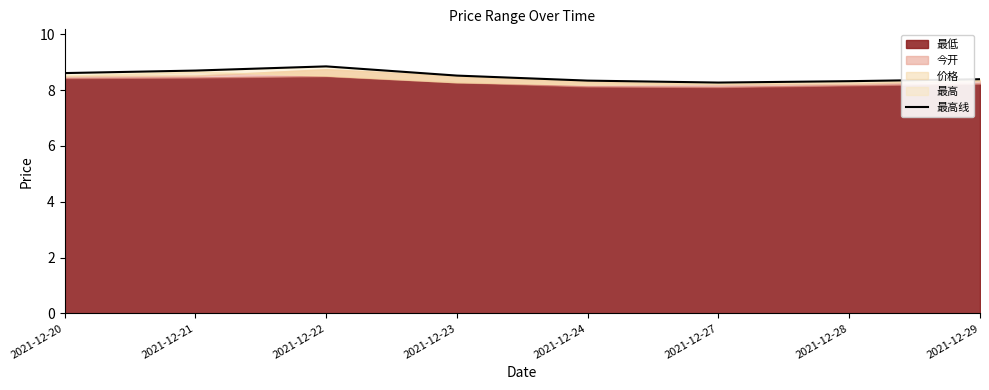

Which category has the lowest value across all series?

2021-12-27